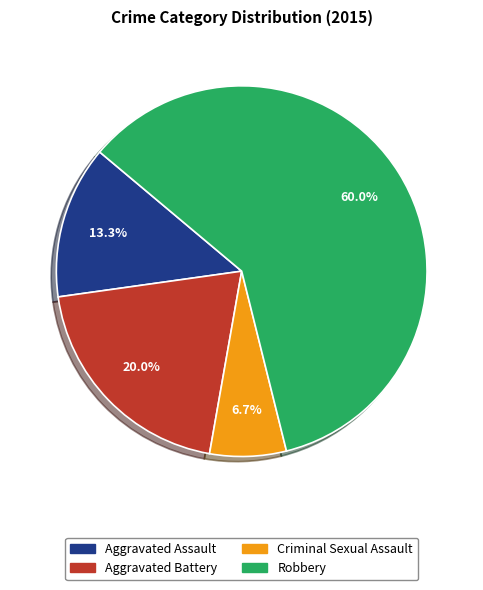

What is the total percentage of Criminal Sexual Assault and Aggravated Assault?

20.0%